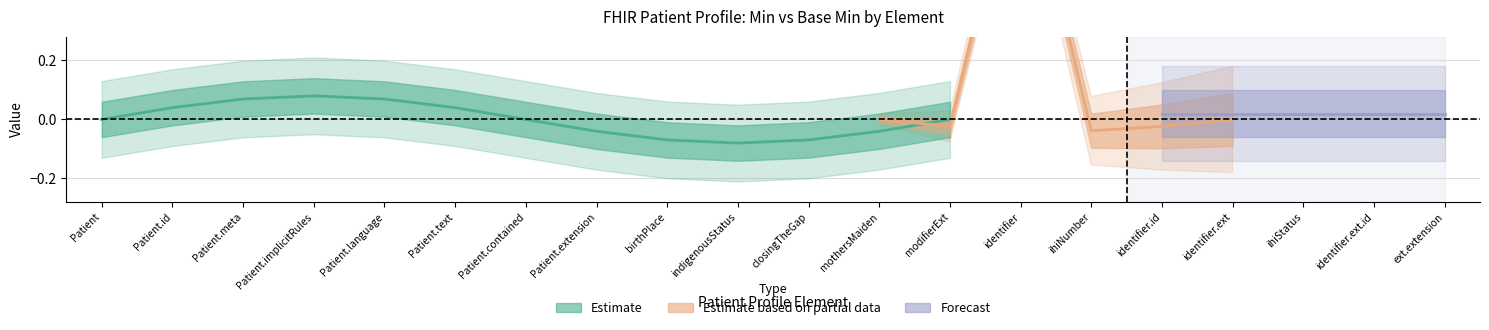

Is it true that Estimate equals -1 at 0?

False